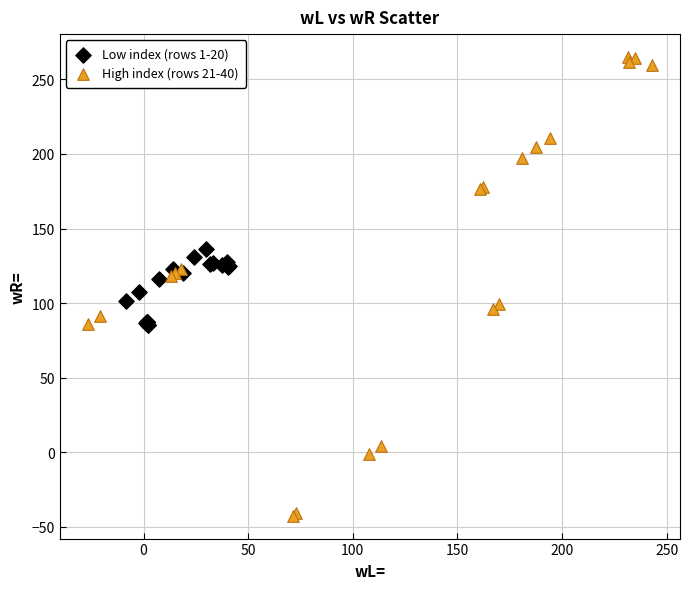

Which series has the largest Y range (max minus min)?

High index (rows 21-40)